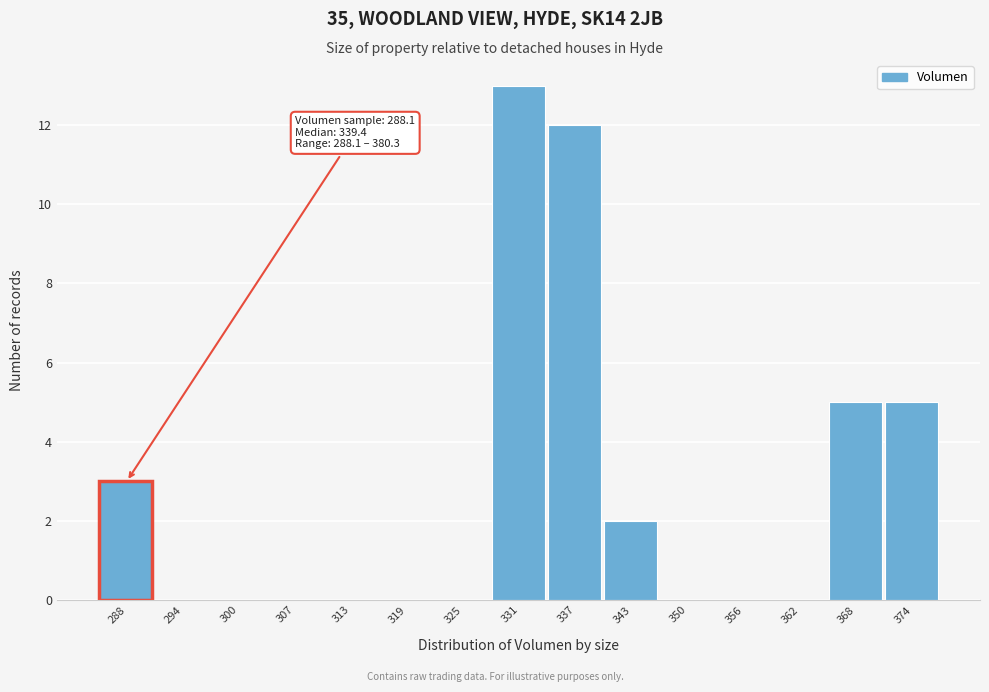

Reading left to right, extract all data points from this chart.

288=3	294=0	300=0	307=0	313=0	319=0	325=0	331=13	337=12	343=2	350=0	356=0	362=0	368=5	374=5